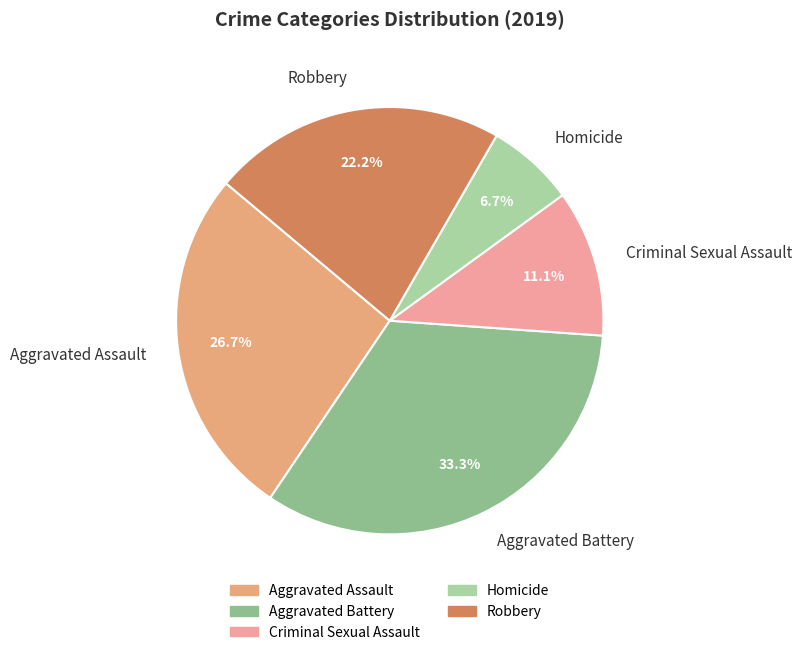

To the nearest percent, what portion does Criminal Sexual Assault represent?

11%